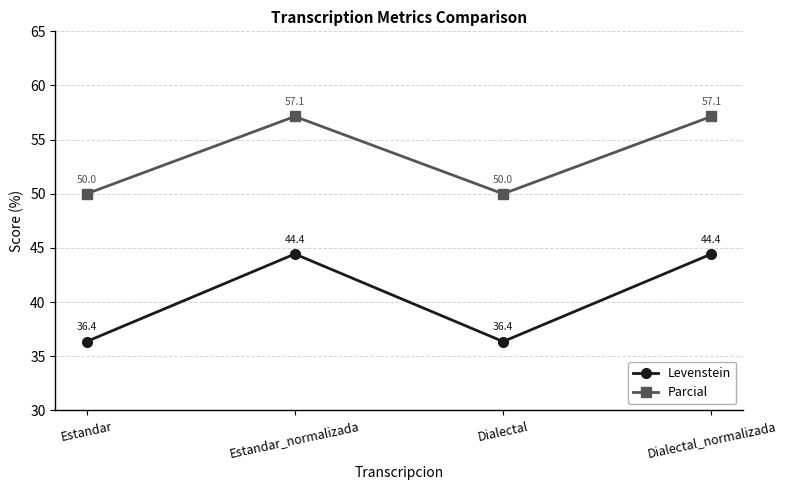

What is the total value across all series at Dialectal_normalizada?

101.6